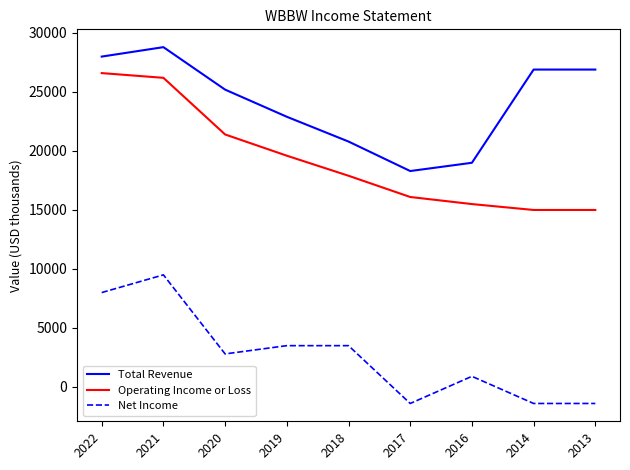

Is the value of Net Income at 2019 greater than the value of Total Revenue at 2021?

No